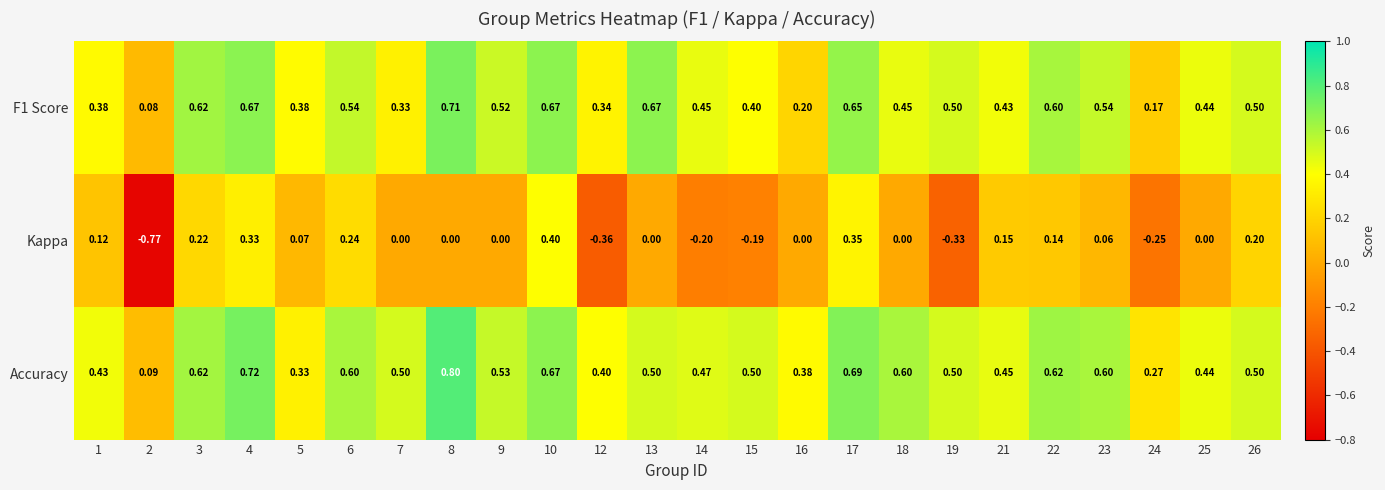

Which series has the widest spread of values?

Kappa